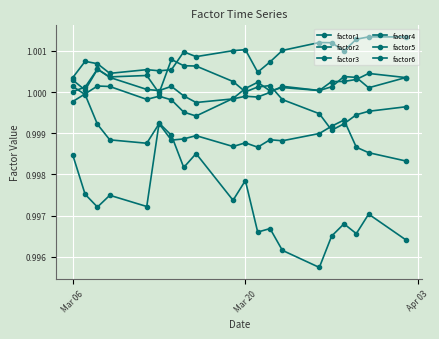

Does the chart display data point markers on the line(s)?

Yes